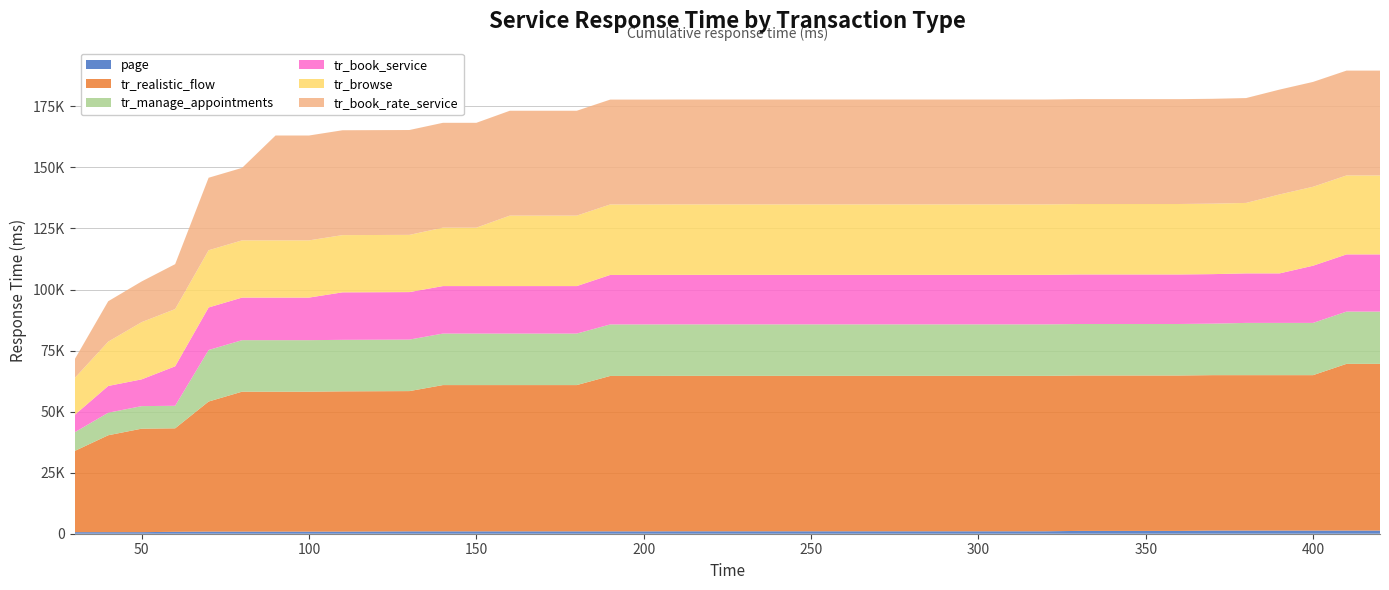

Reading left to right, extract all data points from this chart.

page: 30=644.3	40=644.3	50=644.3	60=783.2	70=865.2	80=865.2	90=865.2	100=865.2	110=865.2	120=914.9	130=966.6	140=966.6	150=966.6	160=966.6	170=966.6	180=966.6	190=966.6	200=966.6	210=992.6	220=992.6	230=992.6	240=992.6	250=992.6	260=992.6	270=992.6	280=992.6	290=992.6	300=992.6	310=992.6	320=992.6	330=1152.8	340=1152.8	350=1152.8	360=1152.8	370=1293.7	380=1293.7	390=1293.7	400=1293.7	410=1293.7	420=1293.7
tr_realistic_flow: 30=33253.6	40=39677.8	50=42382.7	60=42382.7	70=53269.6	80=57310.5	90=57310.5	100=57310.5	110=57441.9	120=57441.9	130=57441.9	140=59905.4	150=59905.4	160=59905.4	170=59905.4	180=59905.4	190=63646.9	200=63646.9	210=63646.9	220=63646.9	230=63646.9	240=63646.9	250=63646.9	260=63646.9	270=63646.9	280=63646.9	290=63646.9	300=63646.9	310=63646.9	320=63646.9	330=63646.9	340=63646.9	350=63646.9	360=63646.9	370=63646.9	380=63646.9	390=63646.9	400=63646.9	410=68275.4	420=68275.4
tr_manage_appointments: 30=7653.8	40=9229.6	50=9229.6	60=9229.6	70=21092.1	80=21092.1	90=21092.1	100=21092.1	110=21092.1	120=21092.1	130=21092.1	140=21092.1	150=21092.1	160=21092.1	170=21092.1	180=21092.1	190=21092.1	200=21092.1	210=21092.1	220=21092.1	230=21092.1	240=21092.1	250=21092.1	260=21092.1	270=21092.1	280=21092.1	290=21092.1	300=21092.1	310=21092.1	320=21092.1	330=21092.1	340=21092.1	350=21092.1	360=21092.1	370=21092.1	380=21395.7	390=21395.7	400=21395.7	410=21395.7	420=21395.7
tr_book_service: 30=7133.3	40=10961.7	50=10961.7	60=16167.0	70=17433.0	80=17433.0	90=17433.0	100=17433.0	110=19451.0	120=19451.0	130=19451.0	140=19451.0	150=19451.0	160=19451.0	170=19451.0	180=19451.0	190=20278.2	200=20278.2	210=20278.2	220=20278.2	230=20278.2	240=20278.2	250=20278.2	260=20278.2	270=20278.2	280=20278.2	290=20278.2	300=20278.2	310=20278.2	320=20278.2	330=20278.2	340=20278.2	350=20278.2	360=20278.2	370=20278.2	380=20278.2	390=20278.2	400=23422.1	410=23422.1	420=23422.1
tr_browse: 30=15074.4	40=18136.3	50=23433.0	60=23433.0	70=23433.0	80=23433.0	90=23433.0	100=23433.0	110=23433.0	120=23433.0	130=23433.0	140=23918.3	150=23918.3	160=28855.7	170=28855.7	180=28855.7	190=28855.7	200=28855.7	210=28855.7	220=28855.7	230=28855.7	240=28855.7	250=28855.7	260=28855.7	270=28855.7	280=28855.7	290=28855.7	300=28855.7	310=28855.7	320=28855.7	330=28855.7	340=28855.7	350=28855.7	360=28855.7	370=28855.7	380=28855.7	390=32326.3	400=32326.3	410=32326.3	420=32326.3
tr_book_rate_service: 30=7710.1	40=16555.5	50=16669.6	60=18400.7	70=29688.2	80=29688.2	90=42944.5	100=42944.5	110=42944.5	120=42944.5	130=42944.5	140=42944.5	150=42944.5	160=42944.5	170=42944.5	180=42944.5	190=42944.5	200=42944.5	210=42944.5	220=42944.5	230=42944.5	240=42944.5	250=42944.5	260=42944.5	270=42944.5	280=42944.5	290=42944.5	300=42944.5	310=42944.5	320=42944.5	330=42944.5	340=42944.5	350=42944.5	360=42944.5	370=42944.5	380=42944.5	390=42944.5	400=42944.5	410=42944.5	420=42944.5